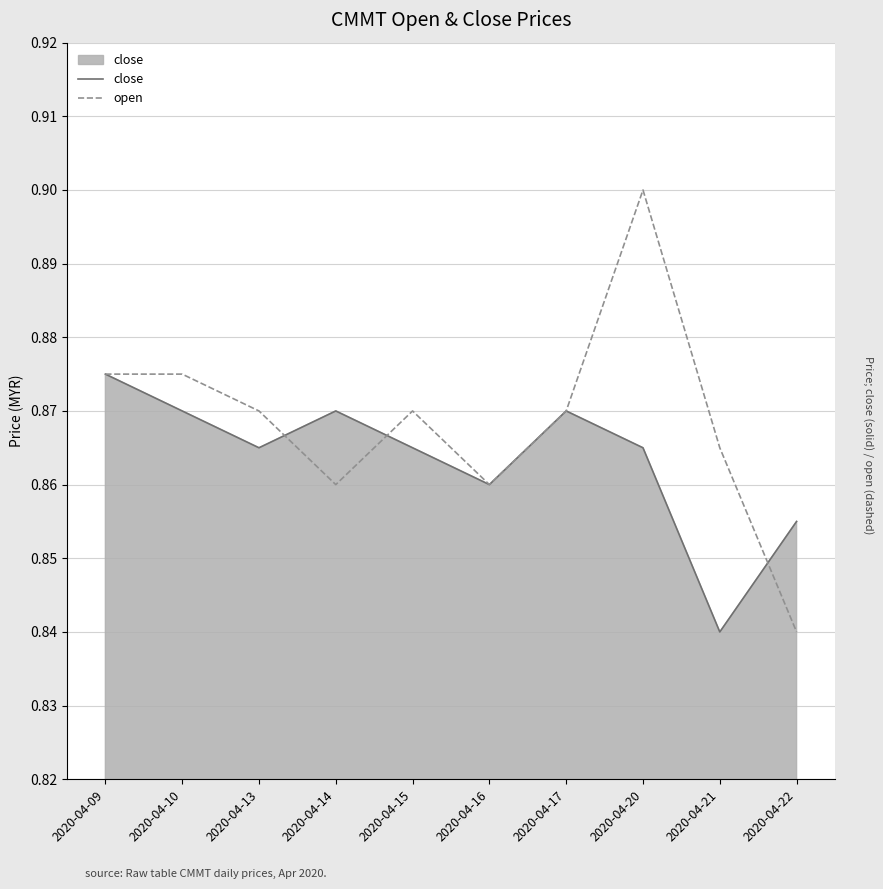

Which series has the widest spread of values?

open